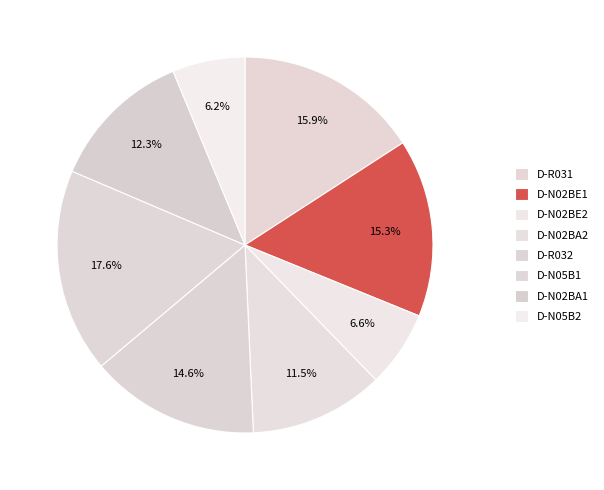

Count the number of slices in the pie.

8